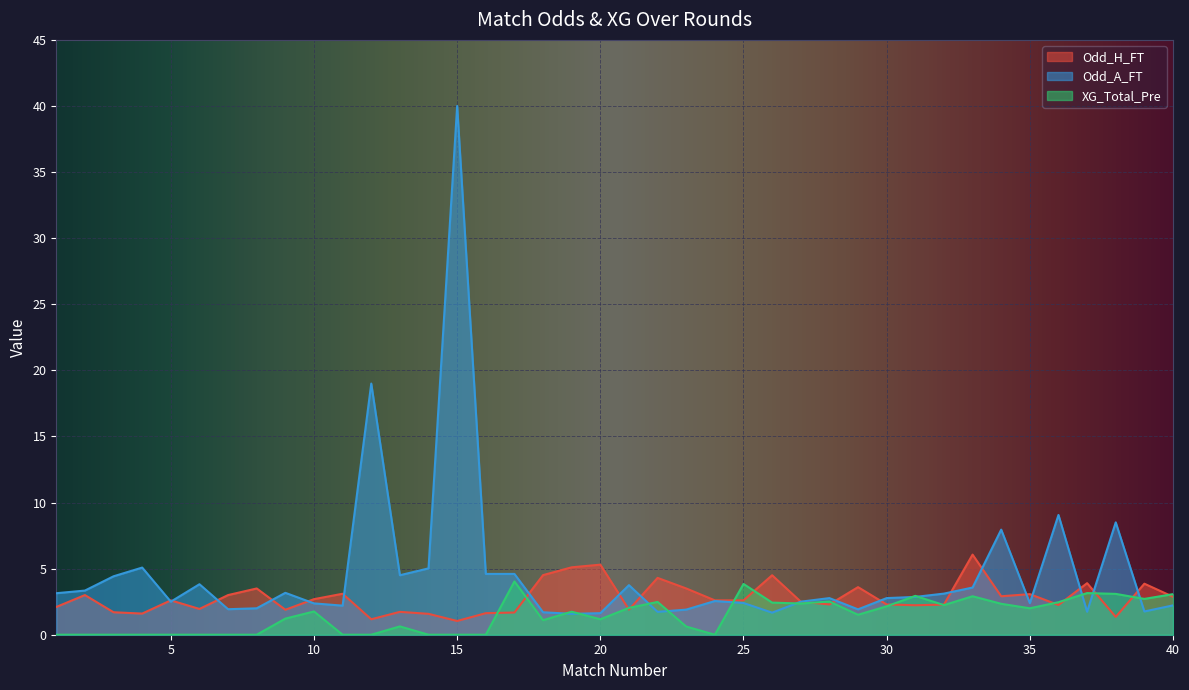

Is the value of XG_Total_Pre at 1 greater than the value of Odd_A_FT at 26?

No